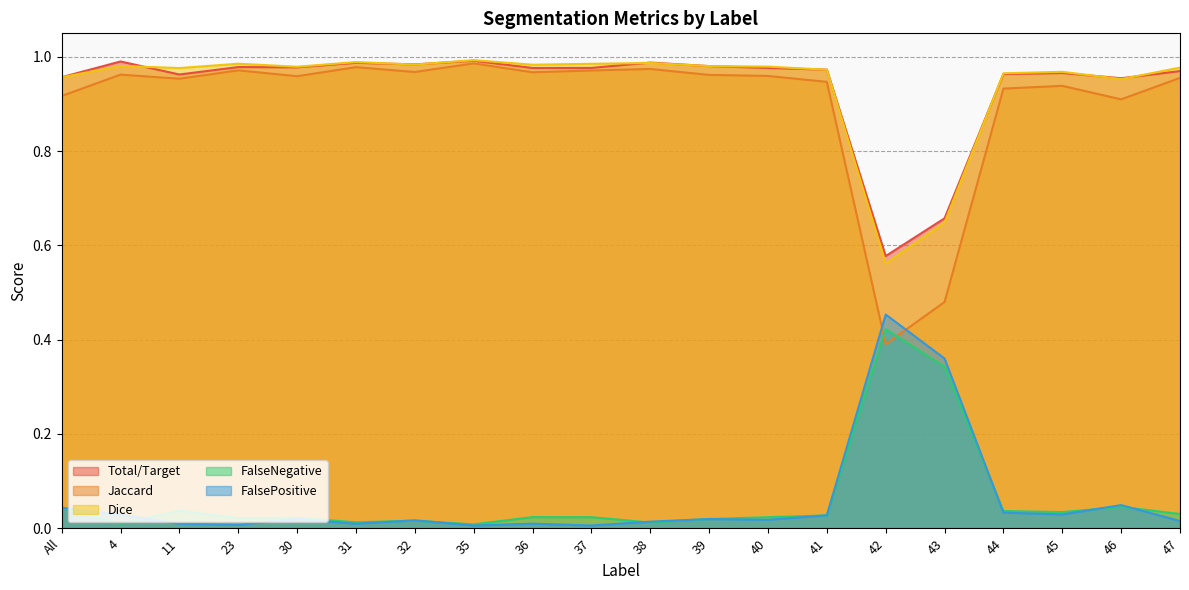

What is the value of the Jaccard point at the 10th from the left?

1.0